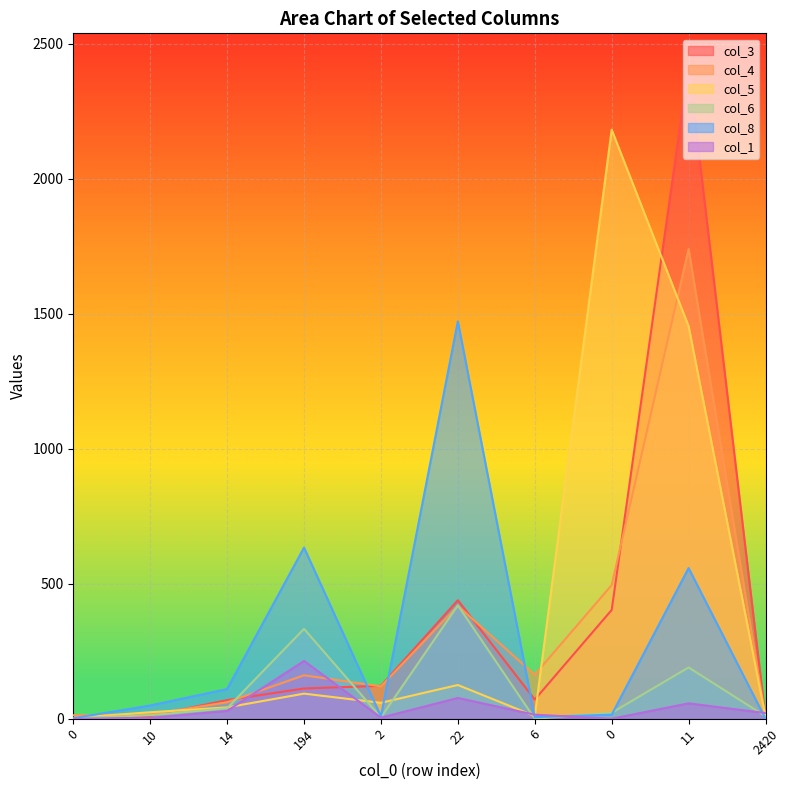

True or false: col_1 and col_6 cross at least once.

True